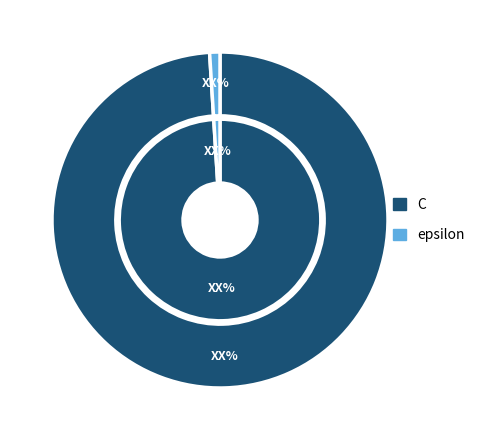

Which slice is the largest?

C